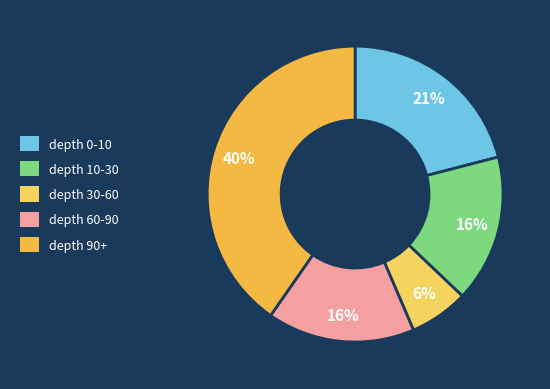

Which slice is the smallest?

depth 30-60